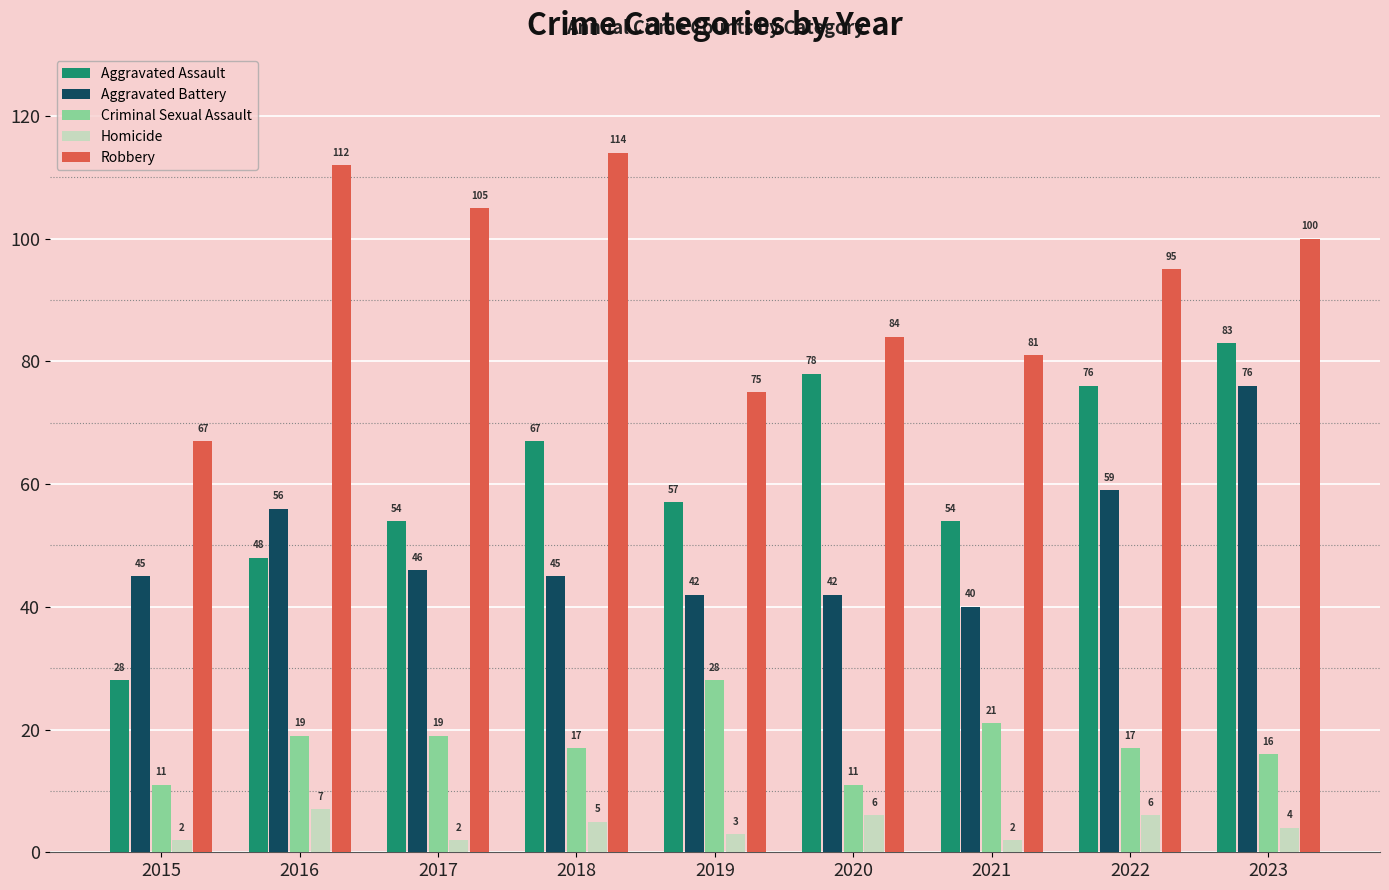

True or false: Robbery has a value of 81 at 2021.

True